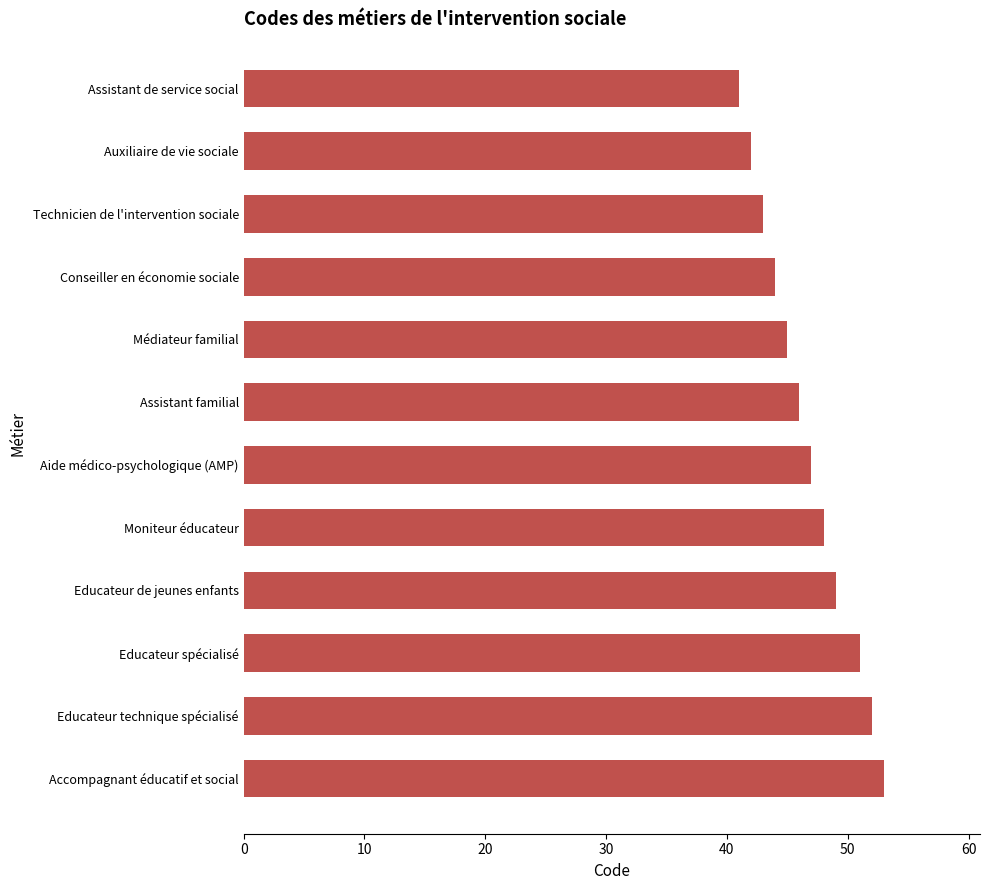

What is the value of the 7th bar from the top?

47